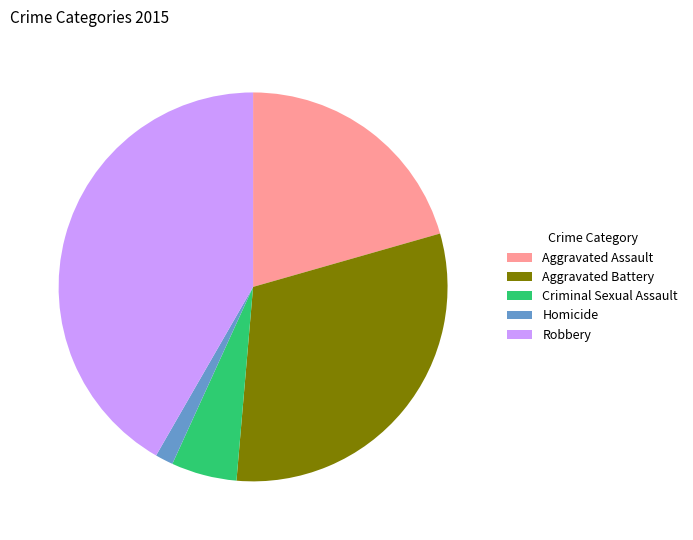

What is the ratio of the value at Robbery to the value at Aggravated Battery?

1.4